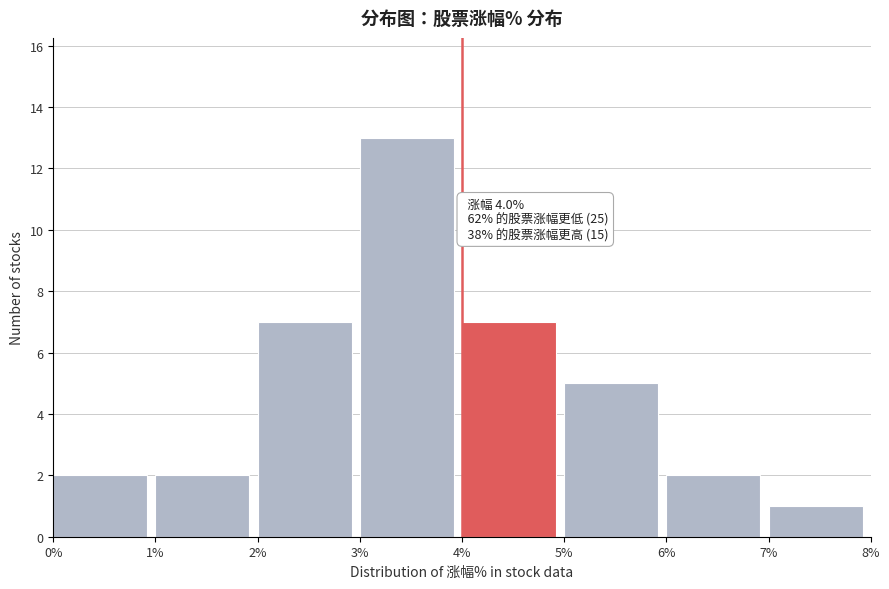

Over which range of the x-axis is the bar tallest?

3% to 4%